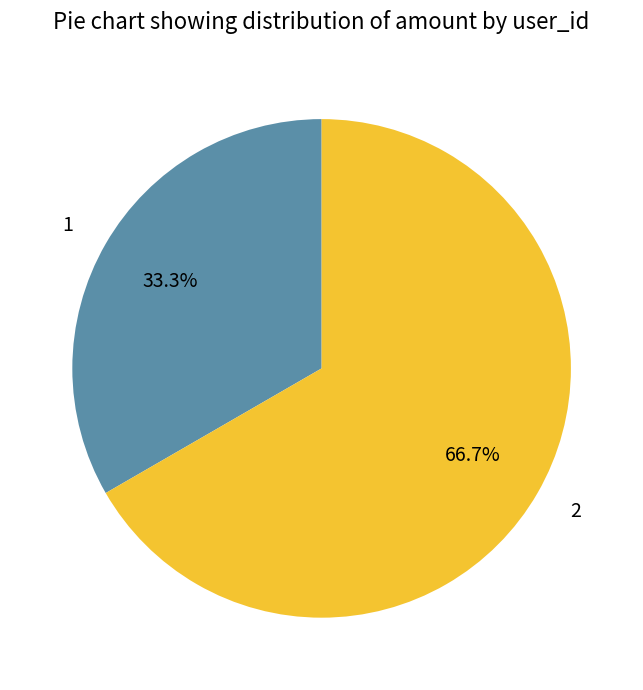

Is it true that 1 is 33% of the pie?

True